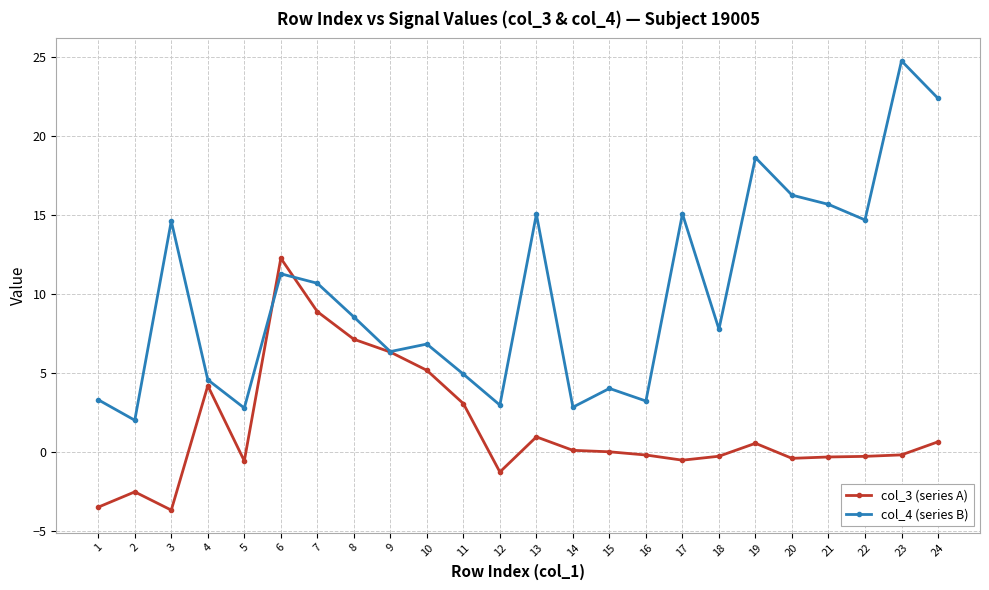

What is the lowest value of the col_3 (series A) series?

-3.7